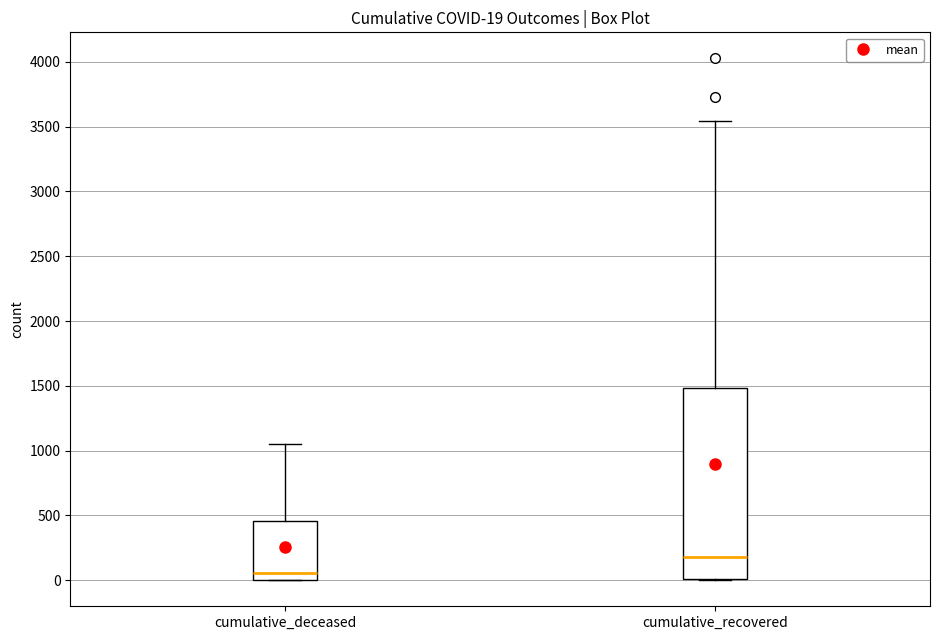

Which box is the tallest, from its lower edge to its upper edge?

cumulative_recovered